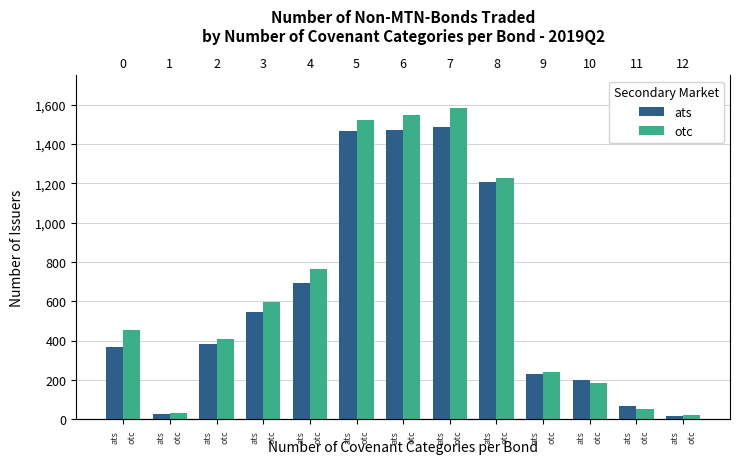

Where does the ats series first go above 382?

3